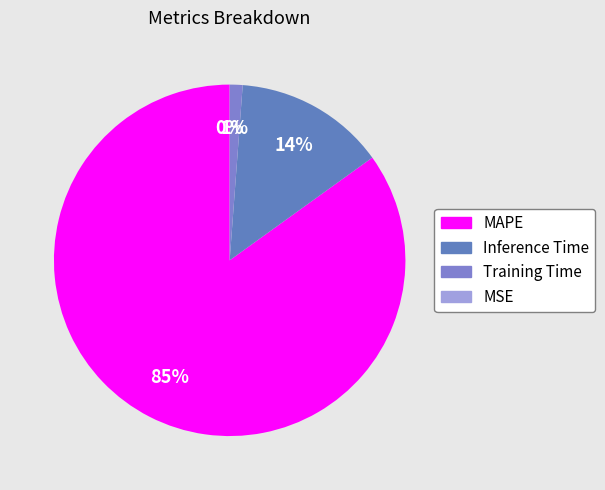

Is it true that MAPE is 85% of the pie?

True